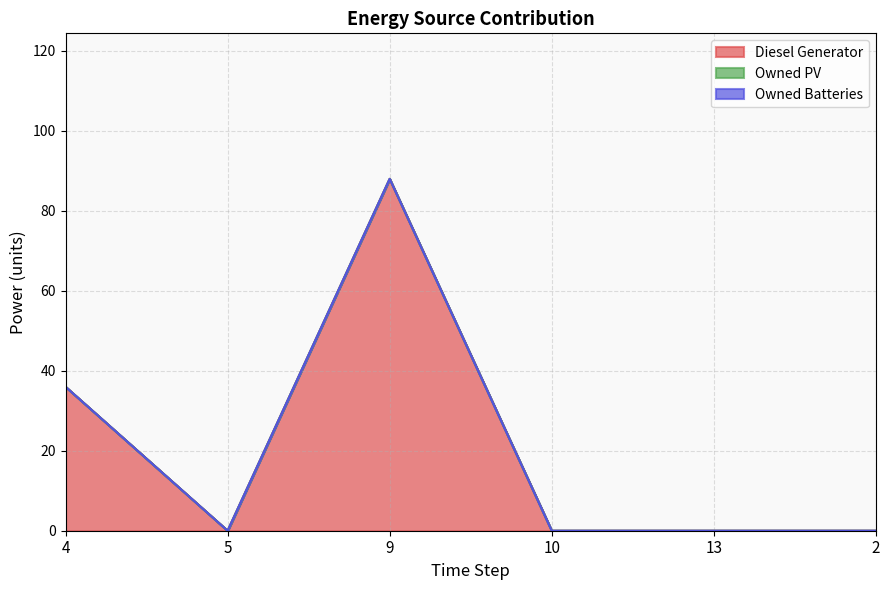

Count the number of data series in this chart.

3